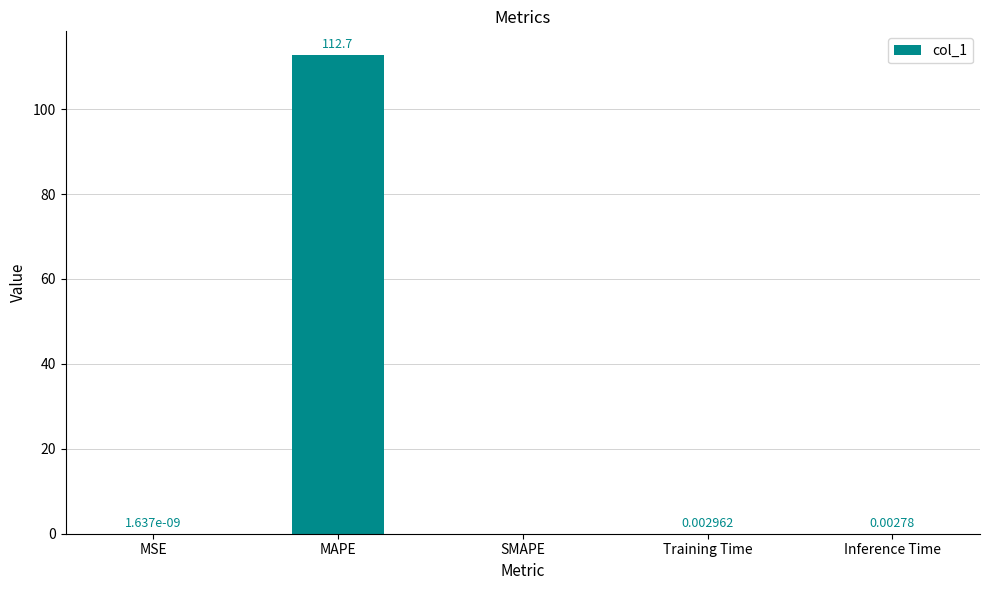

How many series are shown in this chart?

1